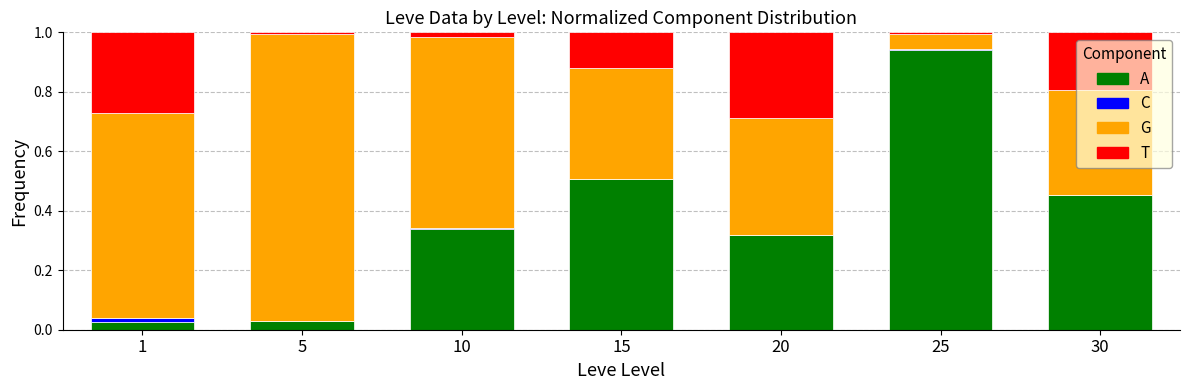

Are the bars grouped side by side (vs. stacked)?

No